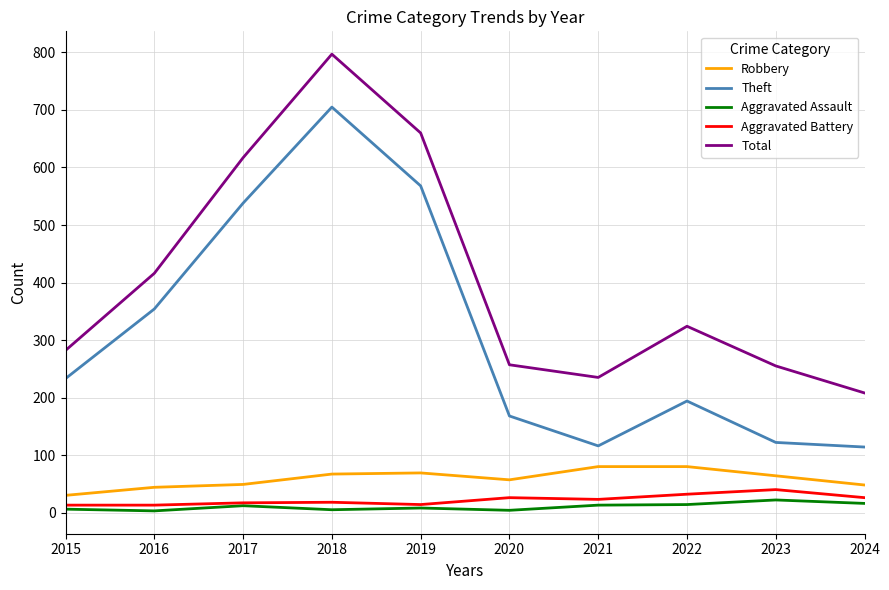

How many lines are shown in the chart?

5